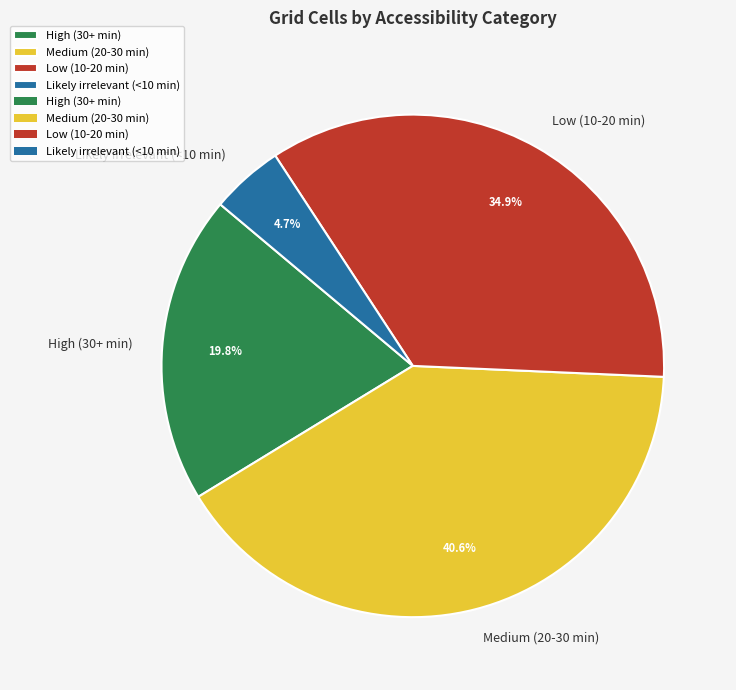

Does Medium (20-30 min) account for over 50% of the chart?

No